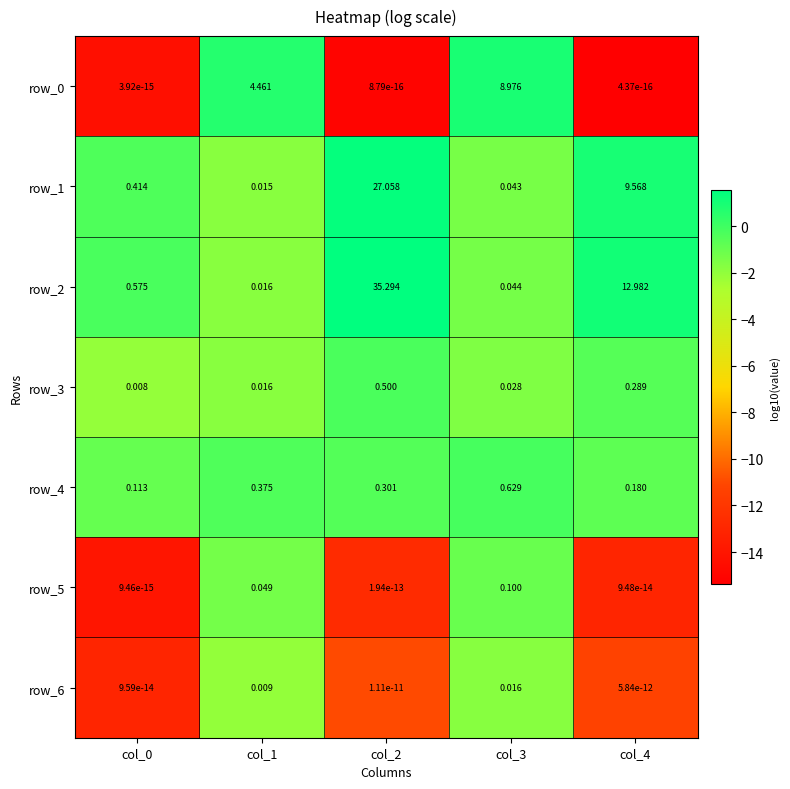

Is the value of row_5 at col_1 greater than the value of row_0 at col_2?

Yes